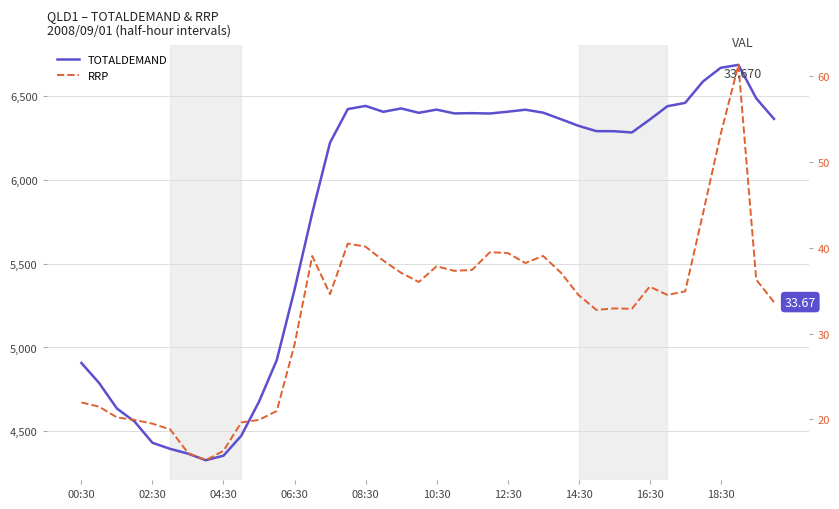

What is the sum of all TOTALDEMAND values?

232743.3